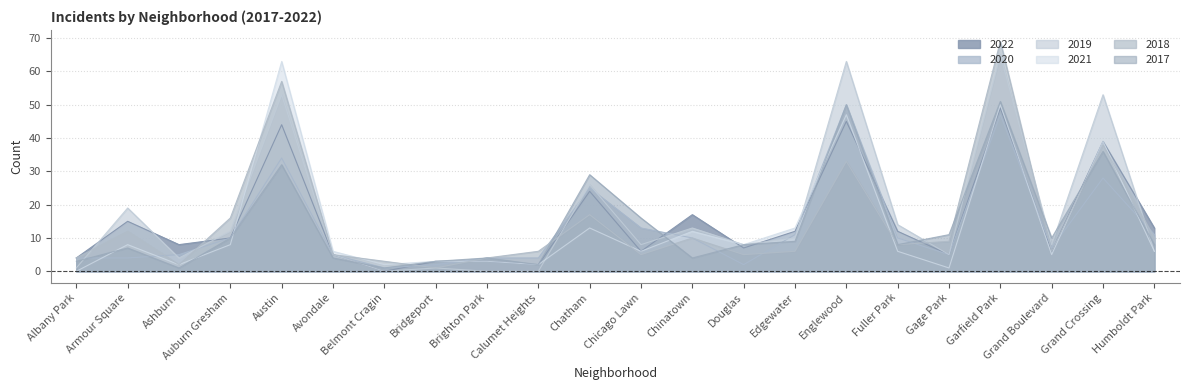

What position from the left is Englewood?

16